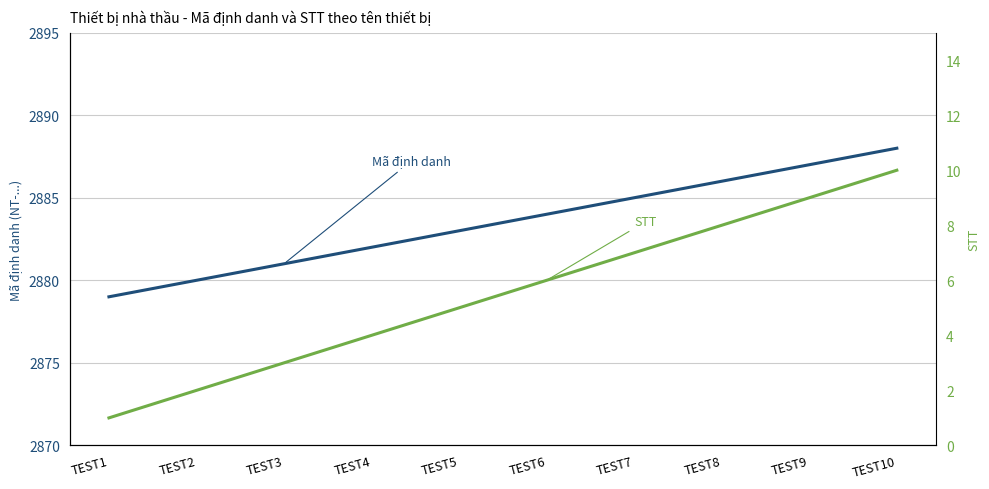

How many lines are shown in the chart?

2